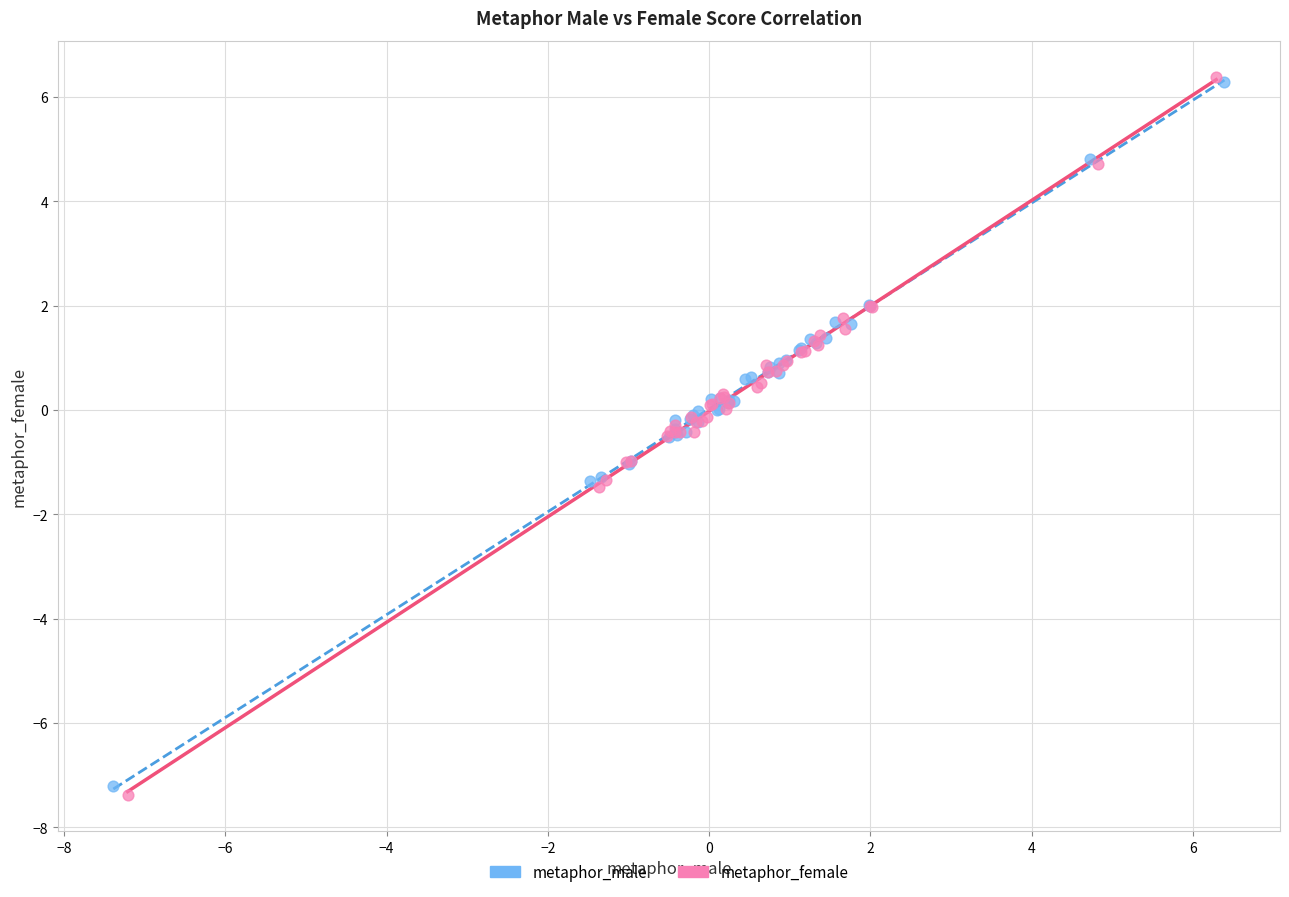

Which series contains the lowest Y value?

metaphor_female